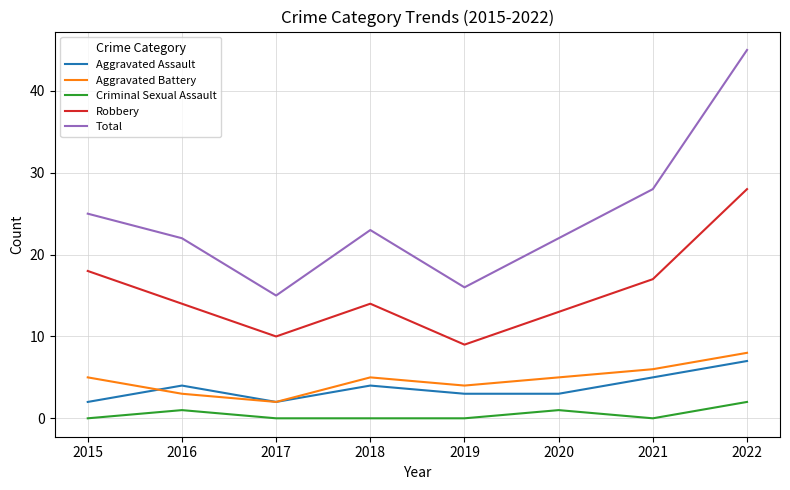

True or false: Aggravated Assault and Aggravated Battery intersect in this chart.

True